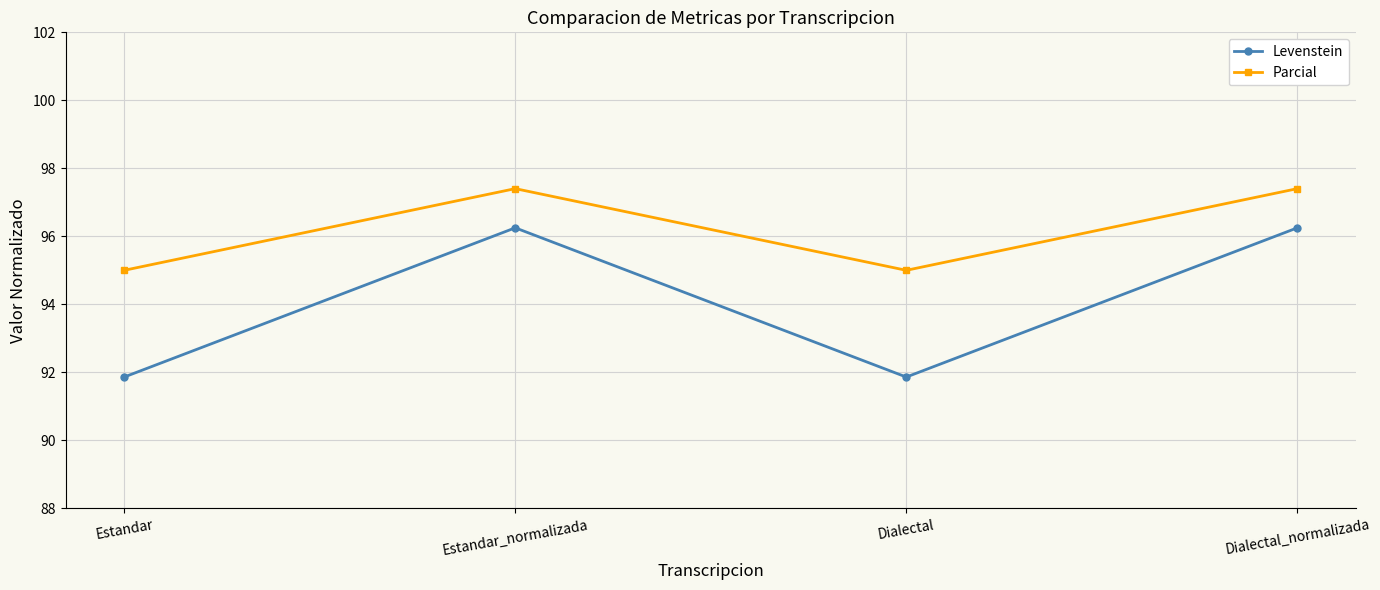

How many lines are shown in the chart?

2